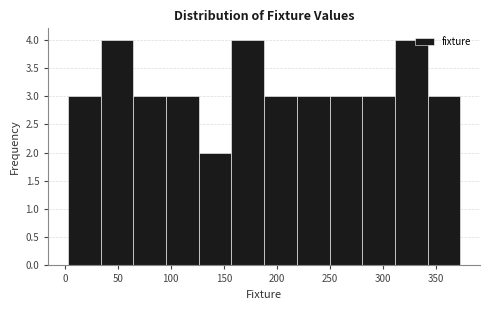

Reading left to right, transcribe this chart: for each bar, give the range it covers on the x-axis and its height. Neither the bar edges nor the heights are printed on the chart, so give them approximately, as read against the axes.

5 to 35: 3
35 to 65: 4
65 to 95: 3
95 to 125: 3
125 to 155: 2
155 to 190: 4
190 to 220: 3
220 to 250: 3
250 to 280: 3
280 to 310: 3
310 to 340: 4
340 to 375: 3